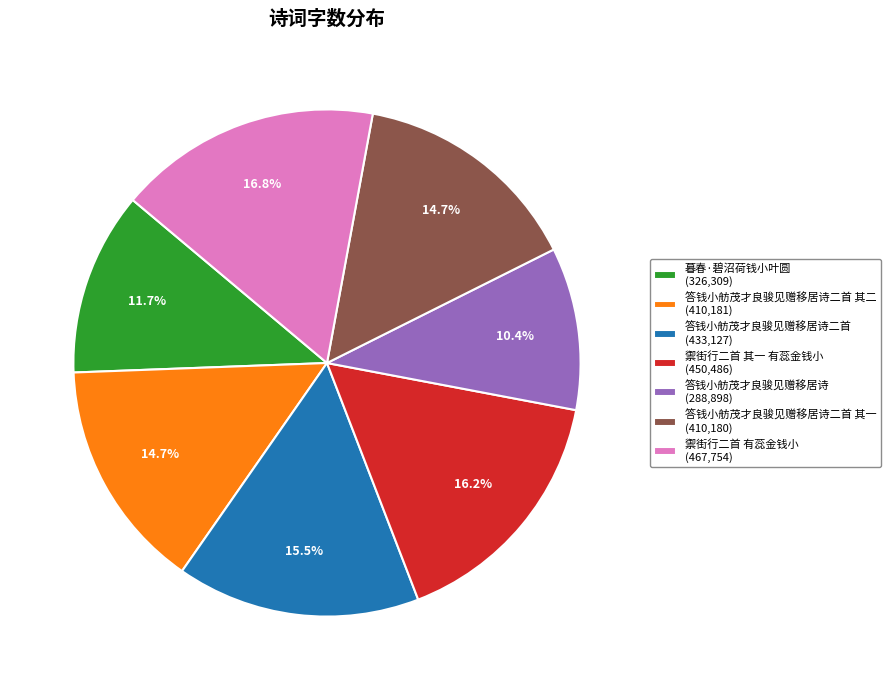

Is there any slice that represents more than half of the pie?

No